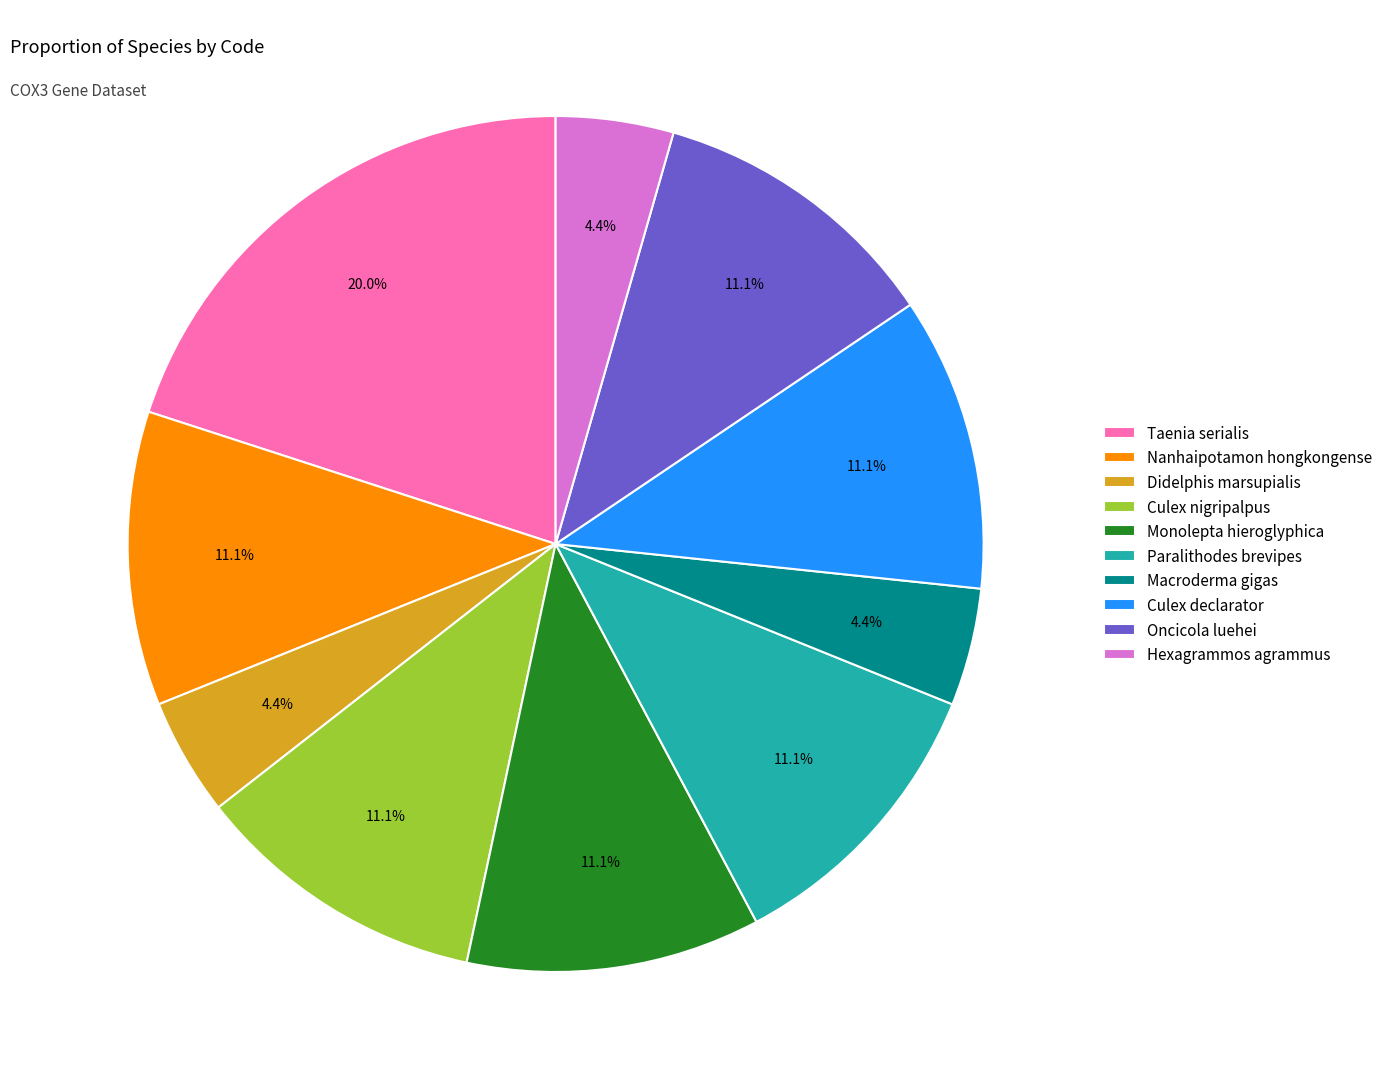

To the nearest percent, what is the average slice percentage?

10%